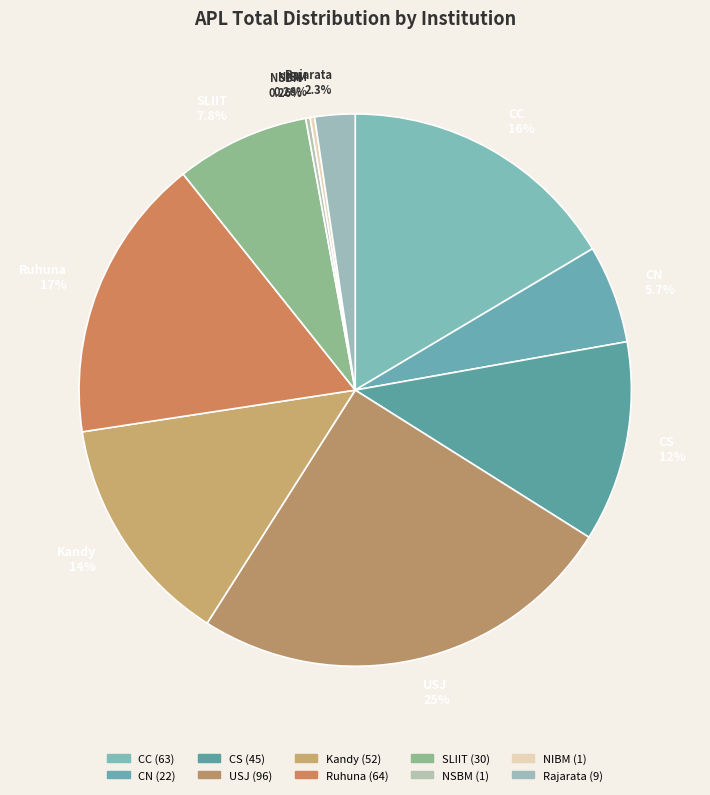

Is the sum of CS 12% and Ruhuna 17% greater than half?

No